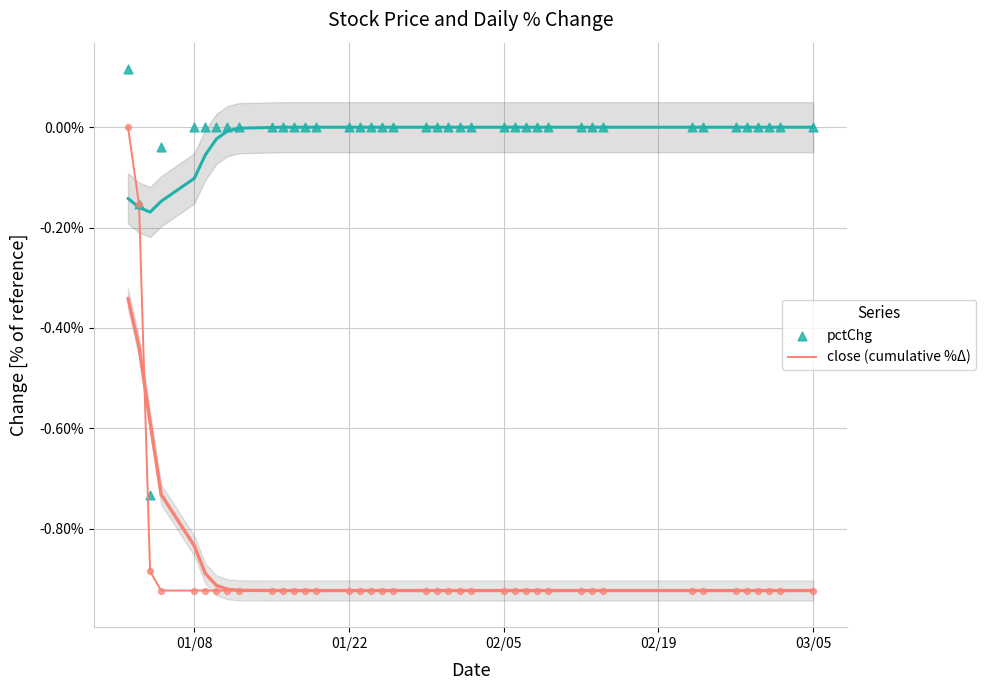

Is the value of pctChg at 33 greater than the value of close (cumulative %Δ) at 38?

Yes